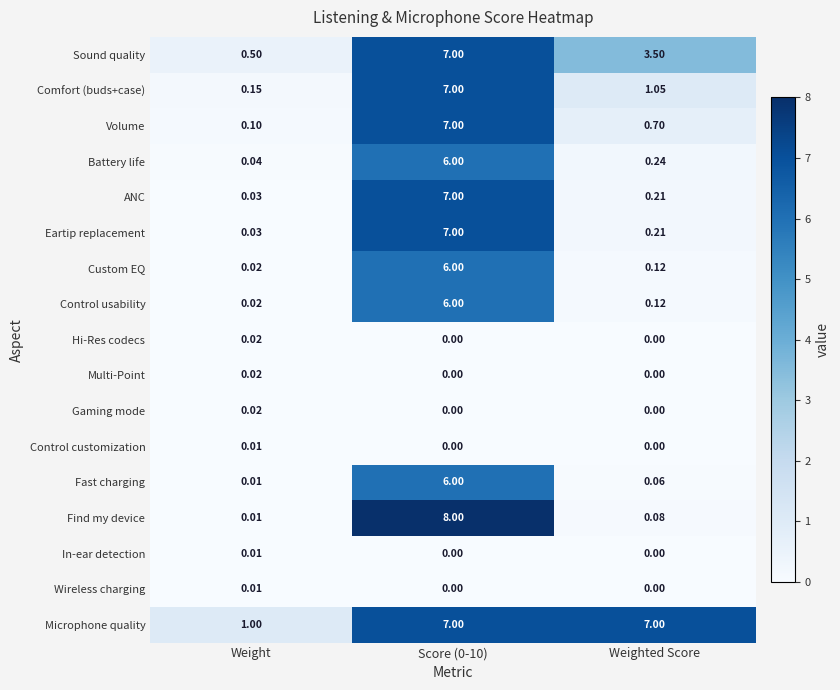

What is the total value across all series at Weighted Score?

13.3